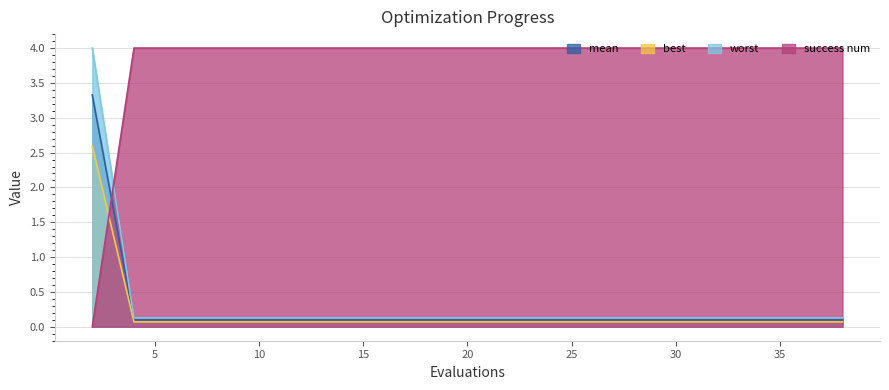

Between 6 and 26, which series saw the biggest shift?

mean